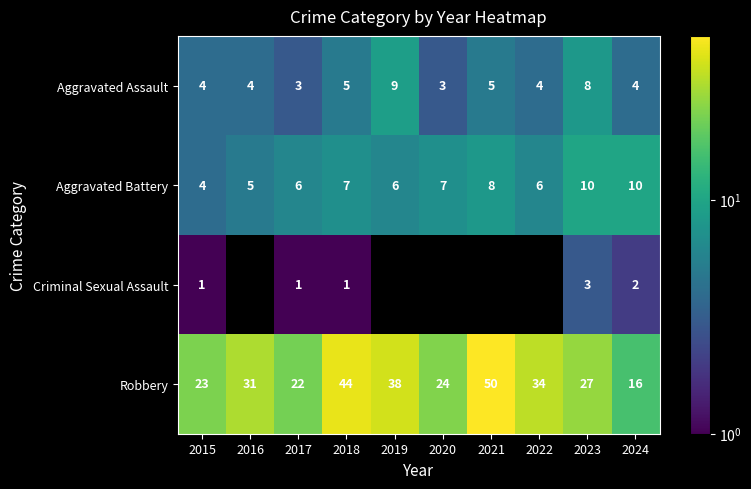

Read the Robbery value at 2021, to the nearest 5.

50